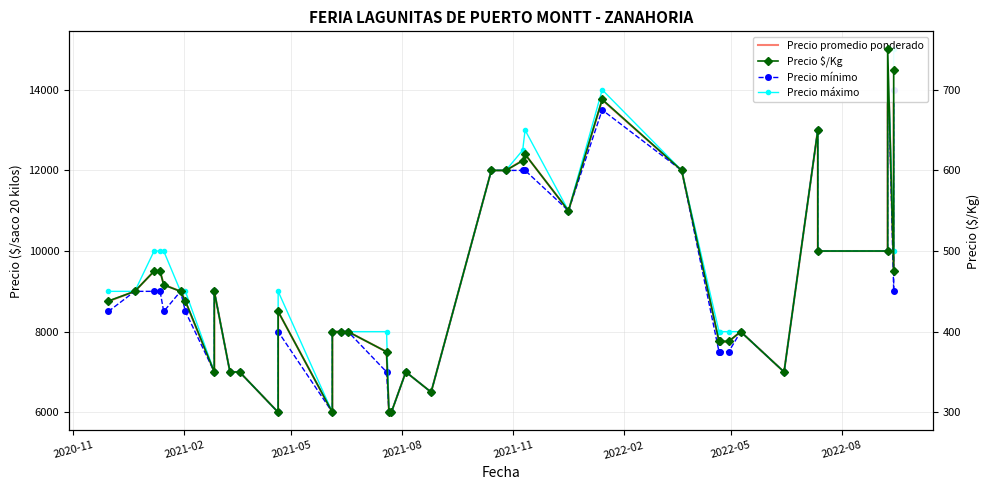

How many values in the Precio máximo series are below 9000?

18